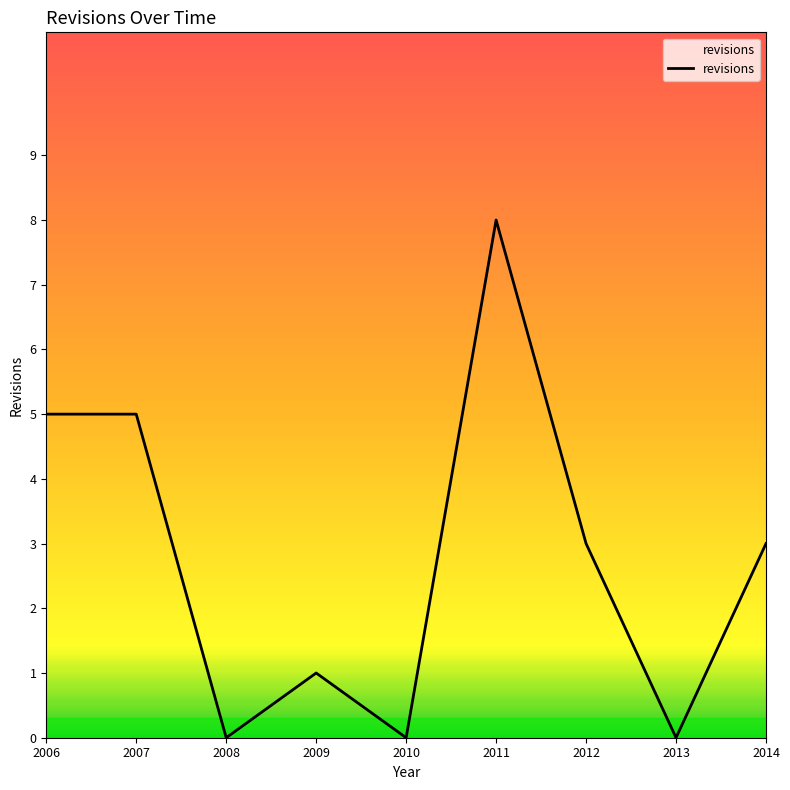

What is the greatest value displayed?

8